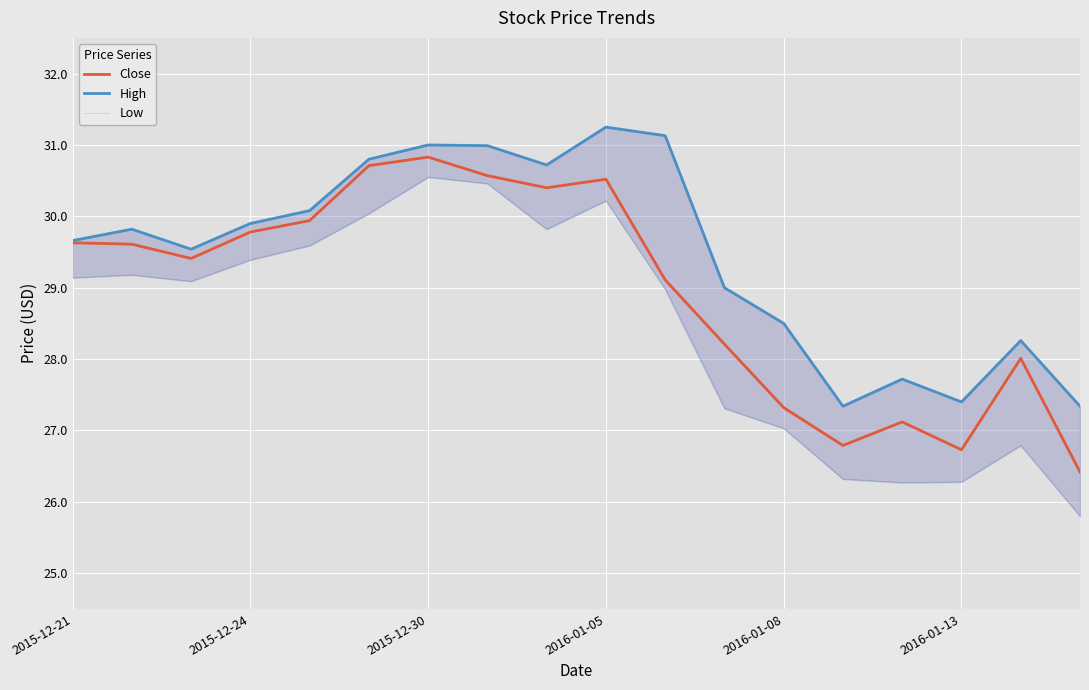

Where does the Close series first go above 29?

2015-12-21